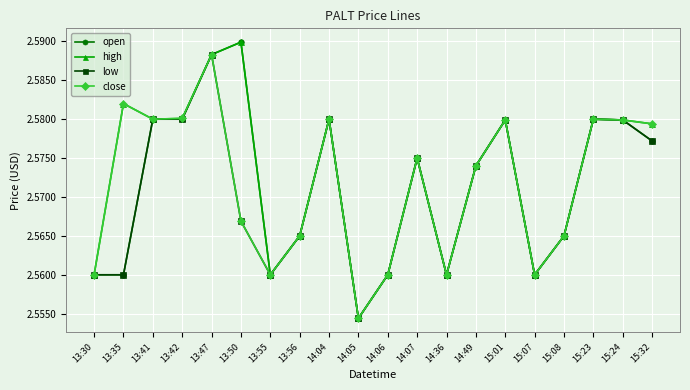

The value of low at 13:41 is 1.6. True or false?

False